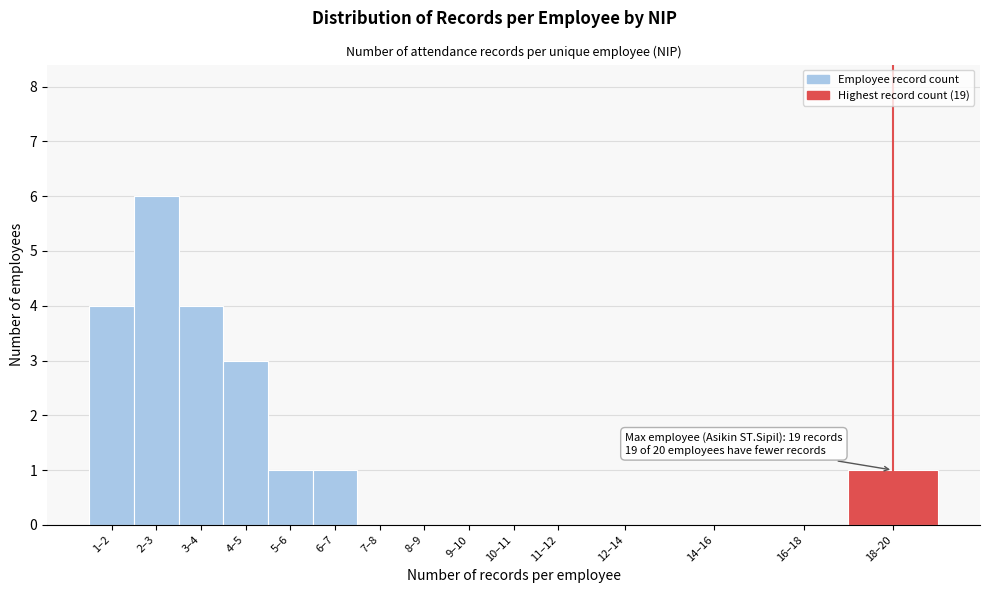

Reading right to left, what are all the values shown in this chart?

18–20=1	16–18=0	14–16=0	12–14=0	11–12=0	10–11=0	9–10=0	8–9=0	7–8=0	6–7=1	5–6=1	4–5=3	3–4=4	2–3=6	1–2=4